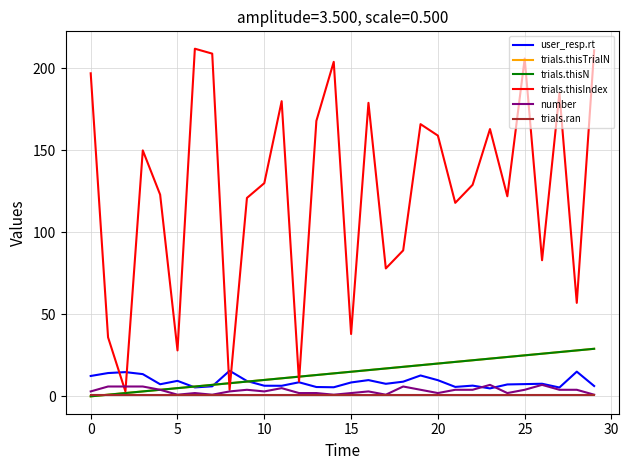

Is this an area chart (filled region under the line)?

No